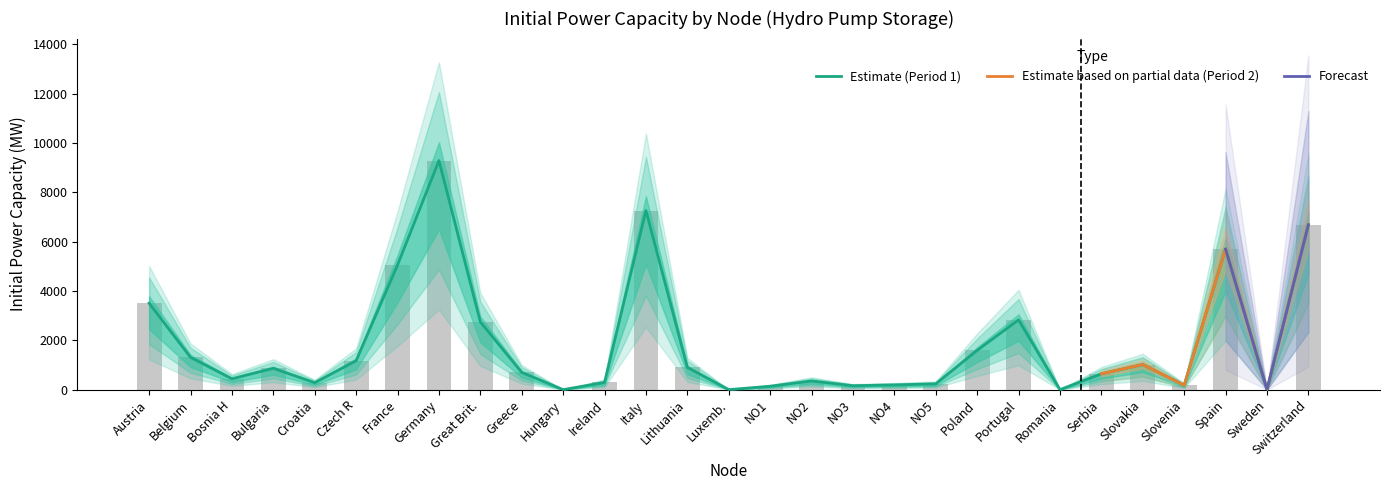

What is the approximate value of Hydro Pump Storage at Spain?

5695.4